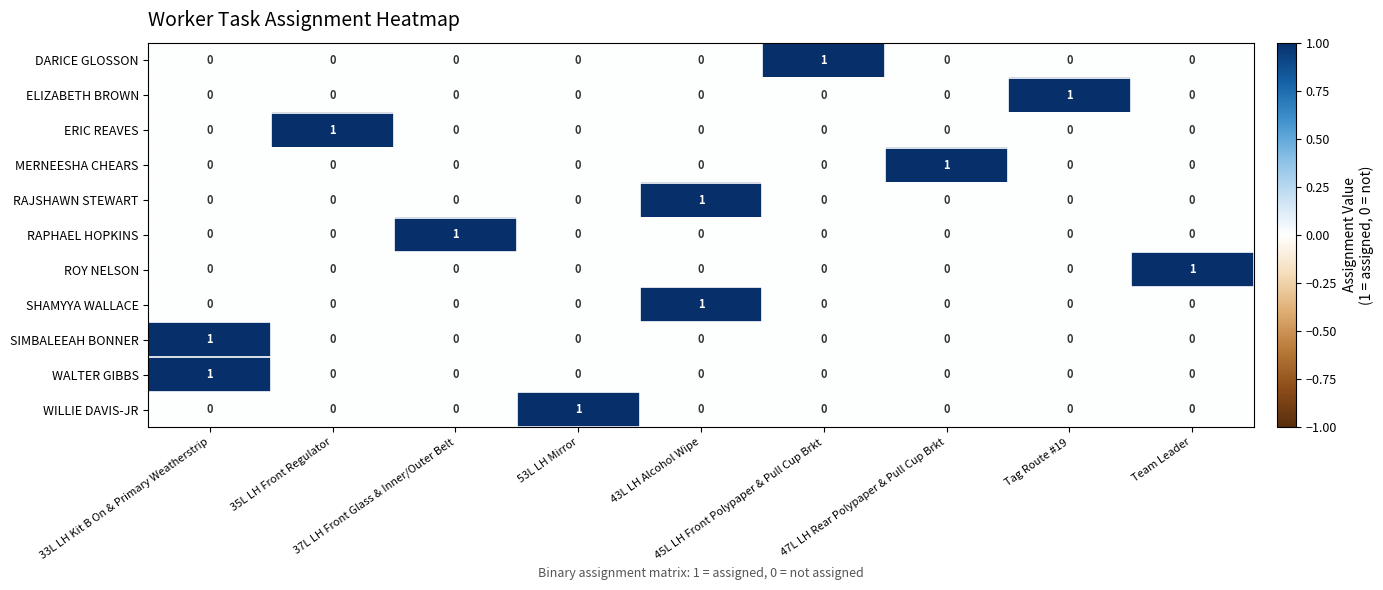

Count the RAPHAEL HOPKINS values in the range 0 to 1.

9